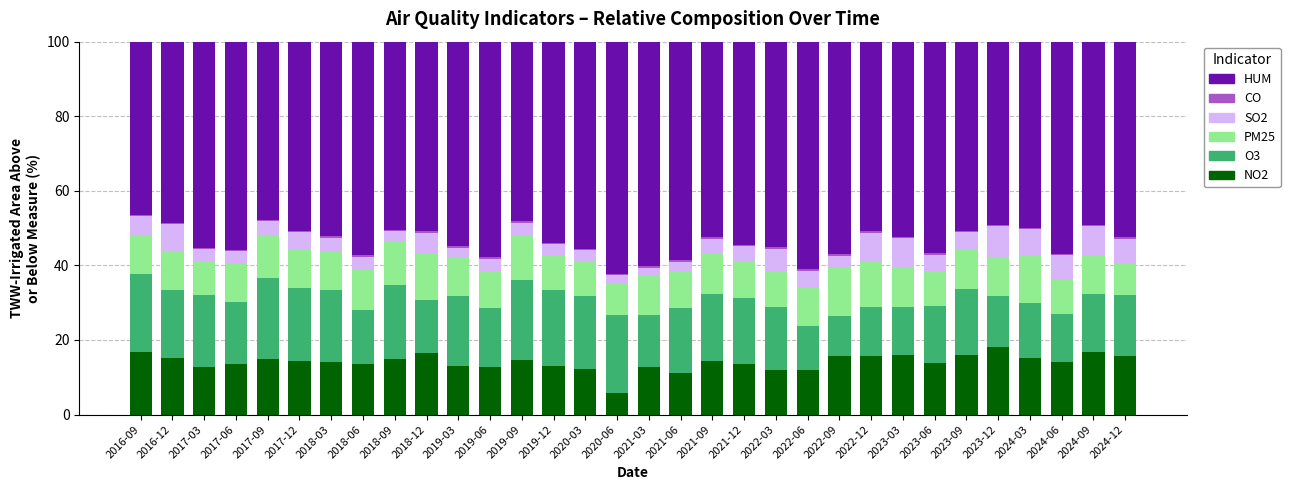

What is the difference between the NO2 values at 2022-09 and 2024-09?

1.2